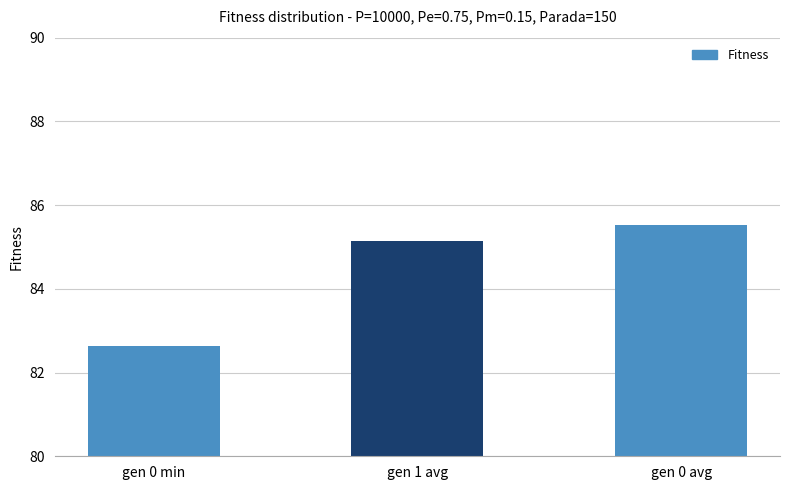

What is the label of the 1st bar from the right?

gen 0 avg